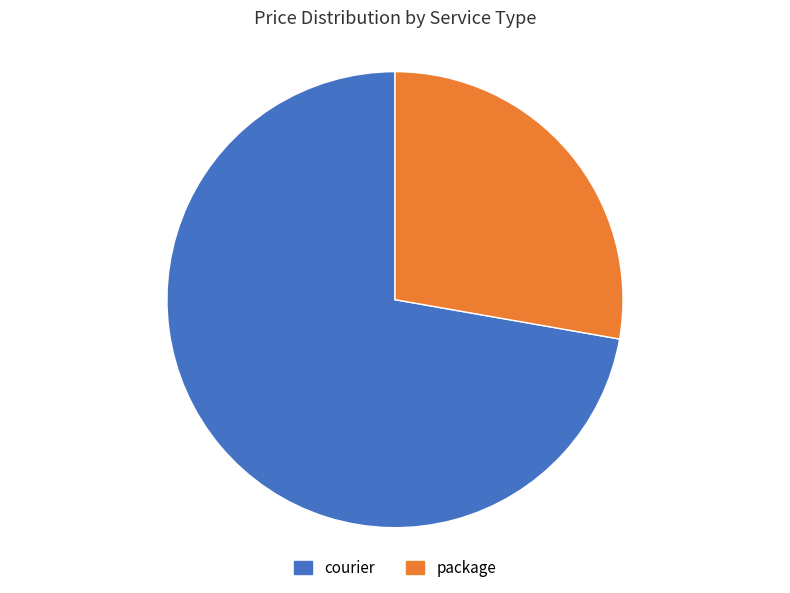

What is the majority slice?

courier